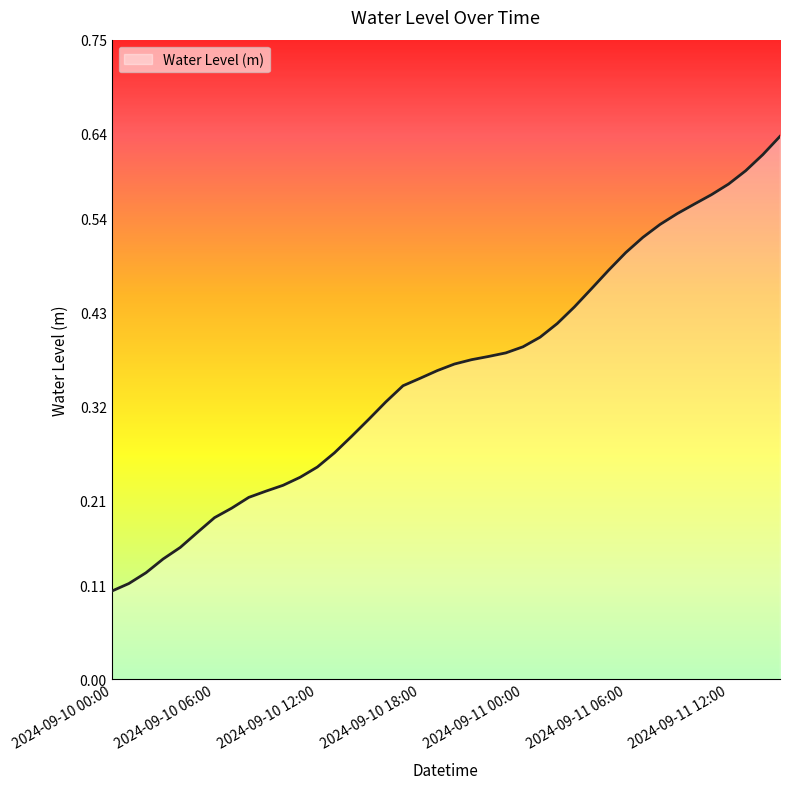

How many values are between 0 and 1?

40